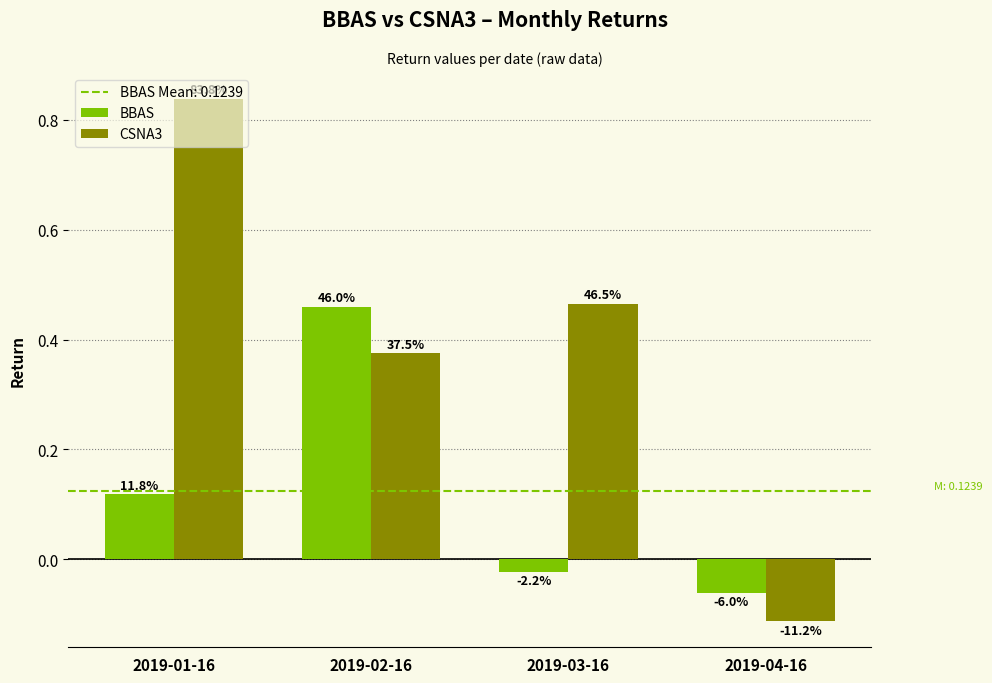

Does the chart contain any negative values?

Yes